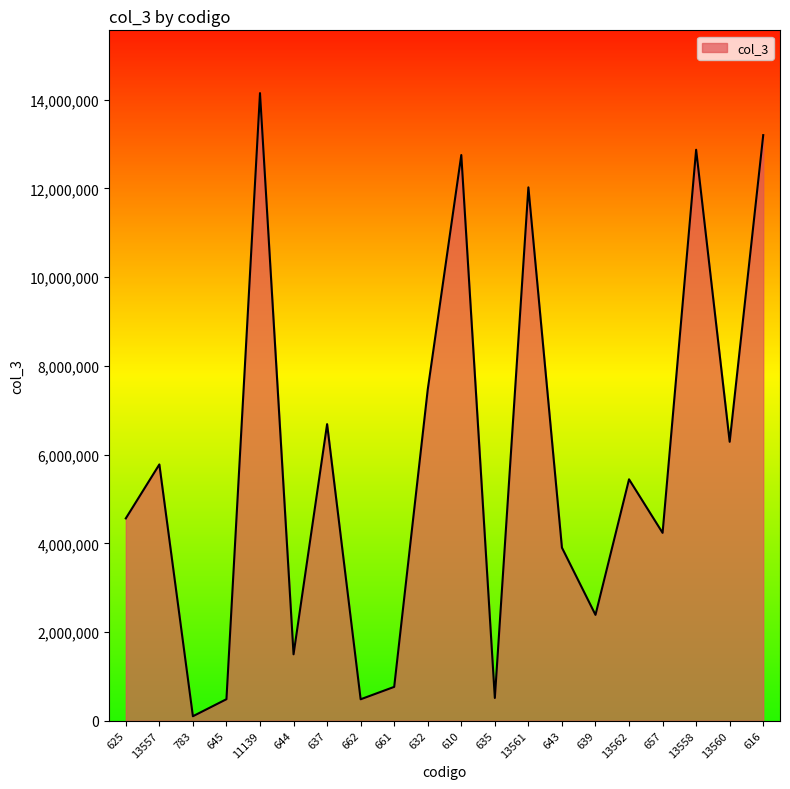

How many lines are shown in the chart?

1